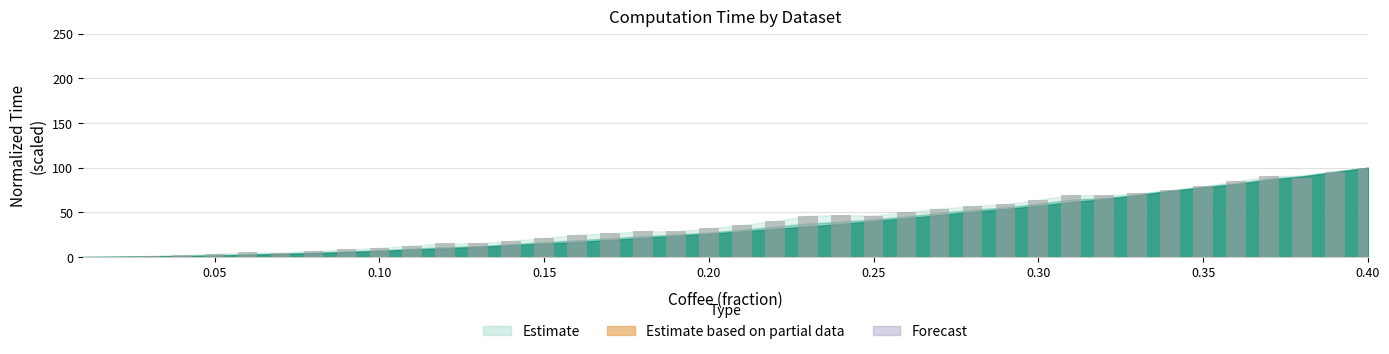

What is the maximum value shown in the chart?

100.0